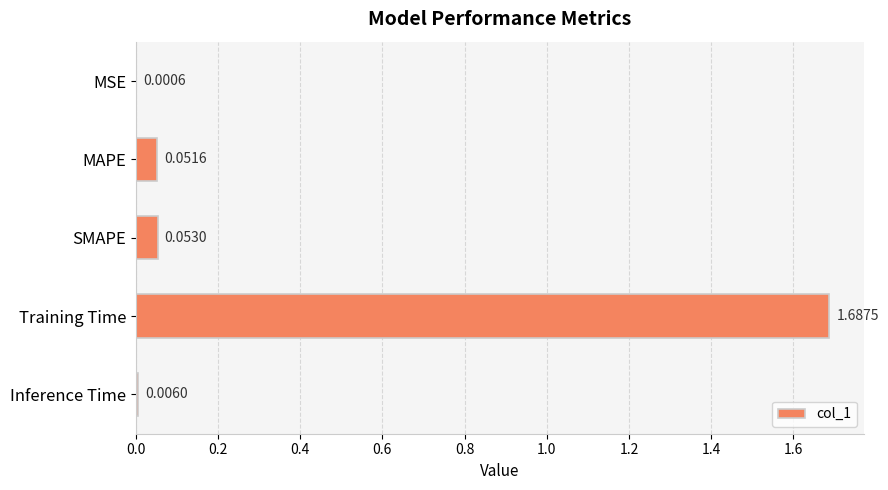

What is the change in value from SMAPE to Training Time?

+1.6